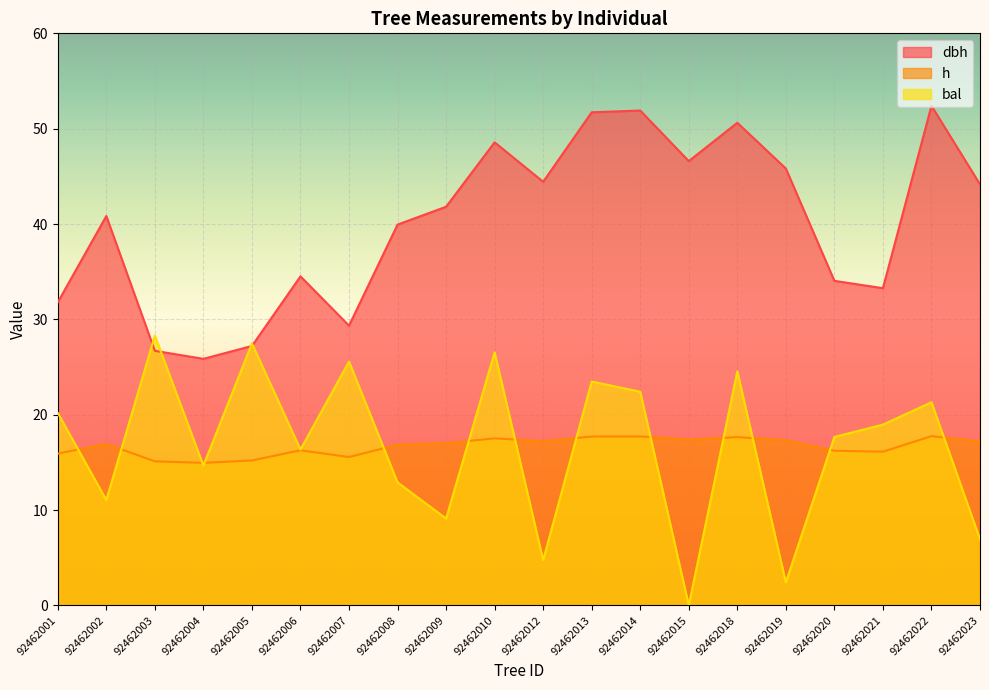

Which label corresponds to the largest value in the chart?

92462022